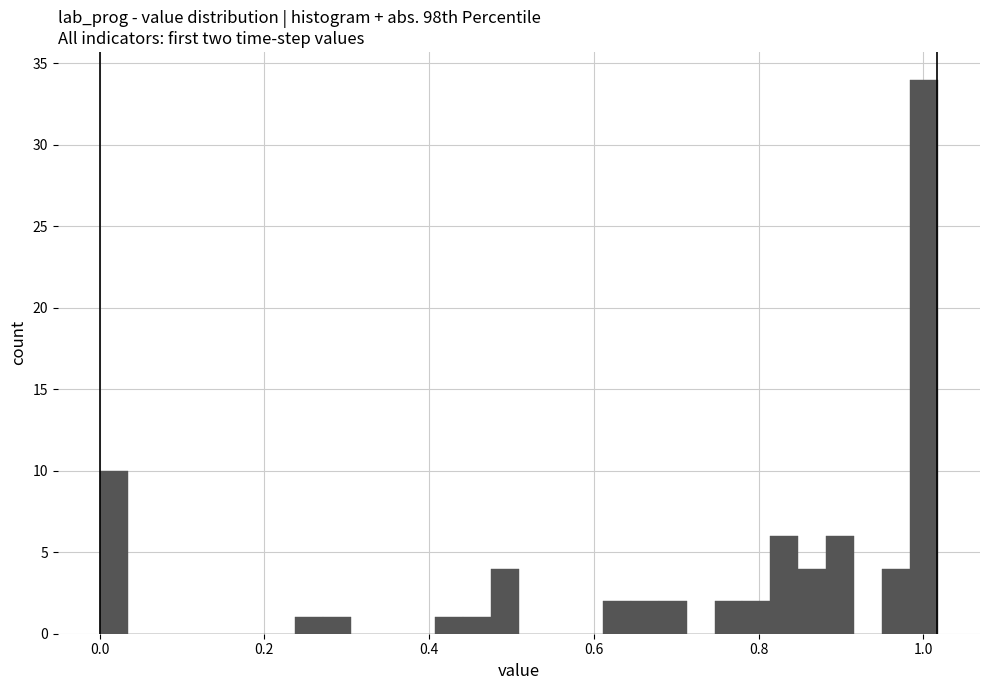

Read against the x-axis, roughly where is the centre of the tallest bar?

1.00